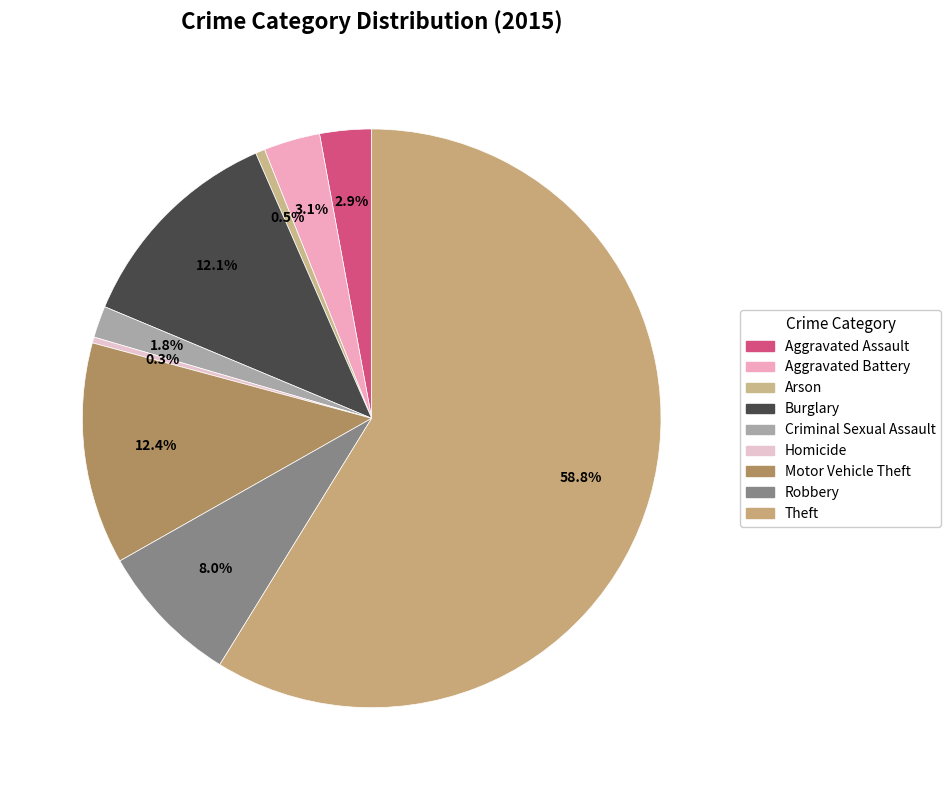

Is Theft the majority of the pie?

Yes